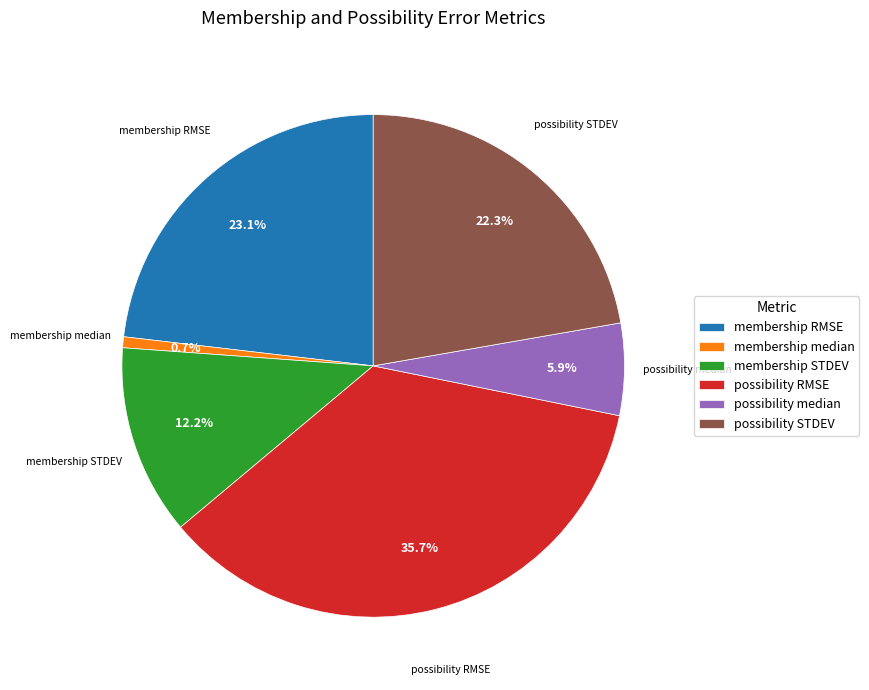

Is there a majority slice in this chart?

No